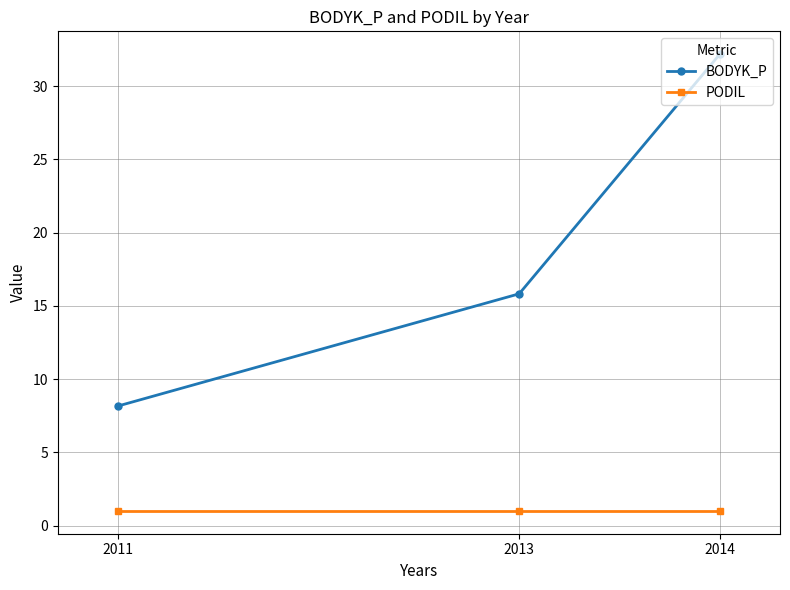

Read the BODYK_P value at 2014.

32.2